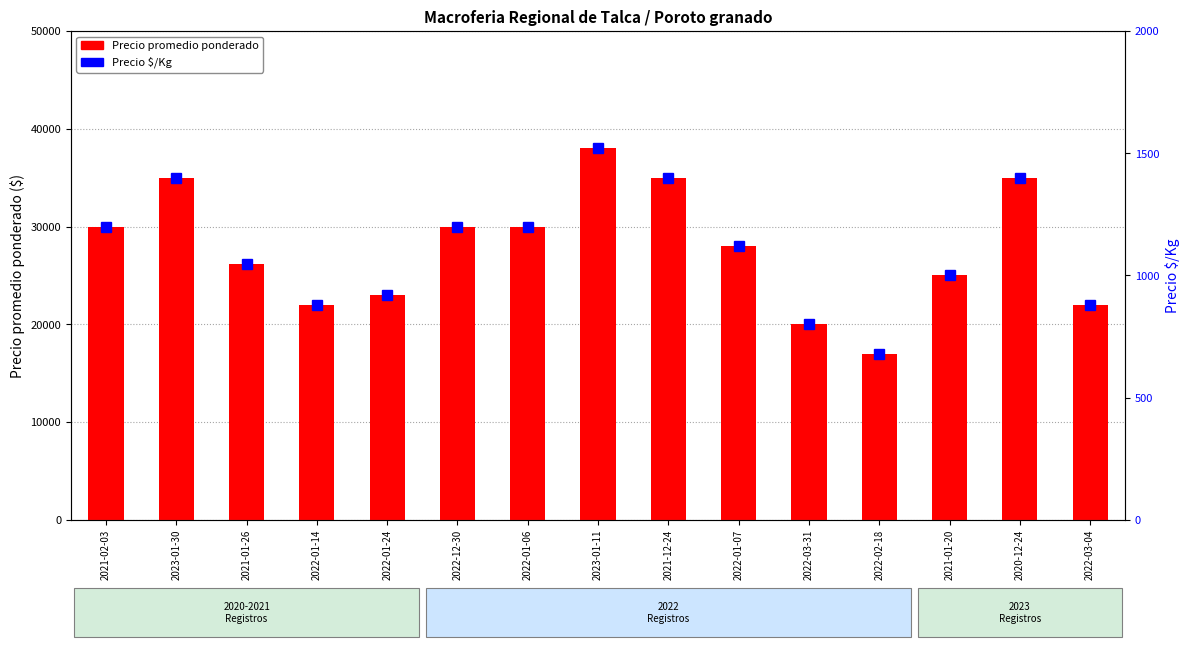

Reading left to right, transcribe all the data shown in this chart.

Precio promedio ponderado: 30000	35000	26200	22000	23000	30000	30000	38000	35000	28000	20000	17000	25000	35000	22000
Precio $/Kg: 1200	1400	1048	880	920	1200	1200	1520	1400	1120	800	680	1000	1400	880